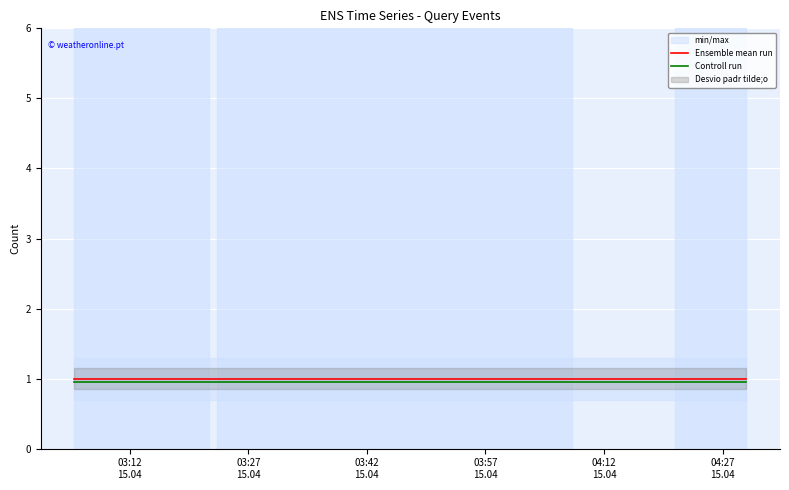

What is the minimum value for Ensemble mean run?

1.0